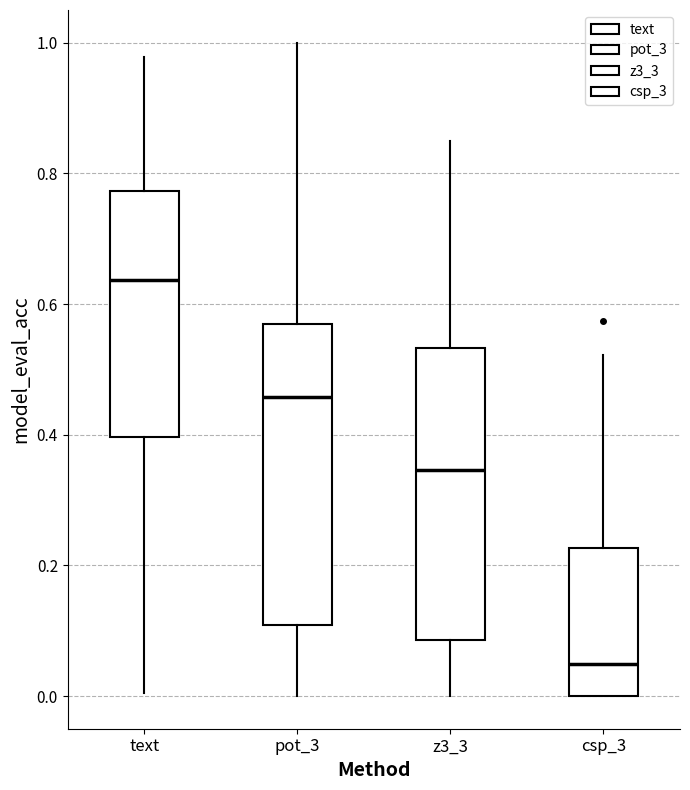

Reading left to right, transcribe this box plot: for each box, give where its median line is, the range the box spans, and where its two whiskers end, as read against the y-axis. The values are not printed on the chart, so give them approximately, as read against the axis.

text: median 0.64, box 0.40 to 0.78, whiskers 0.00 to 0.98
pot_3: median 0.46, box 0.10 to 0.56, whiskers 0.00 to 1.00
z3_3: median 0.34, box 0.08 to 0.54, whiskers 0.00 to 0.84
csp_3: median 0.04, box 0.00 to 0.22, whiskers 0.00 to 0.52